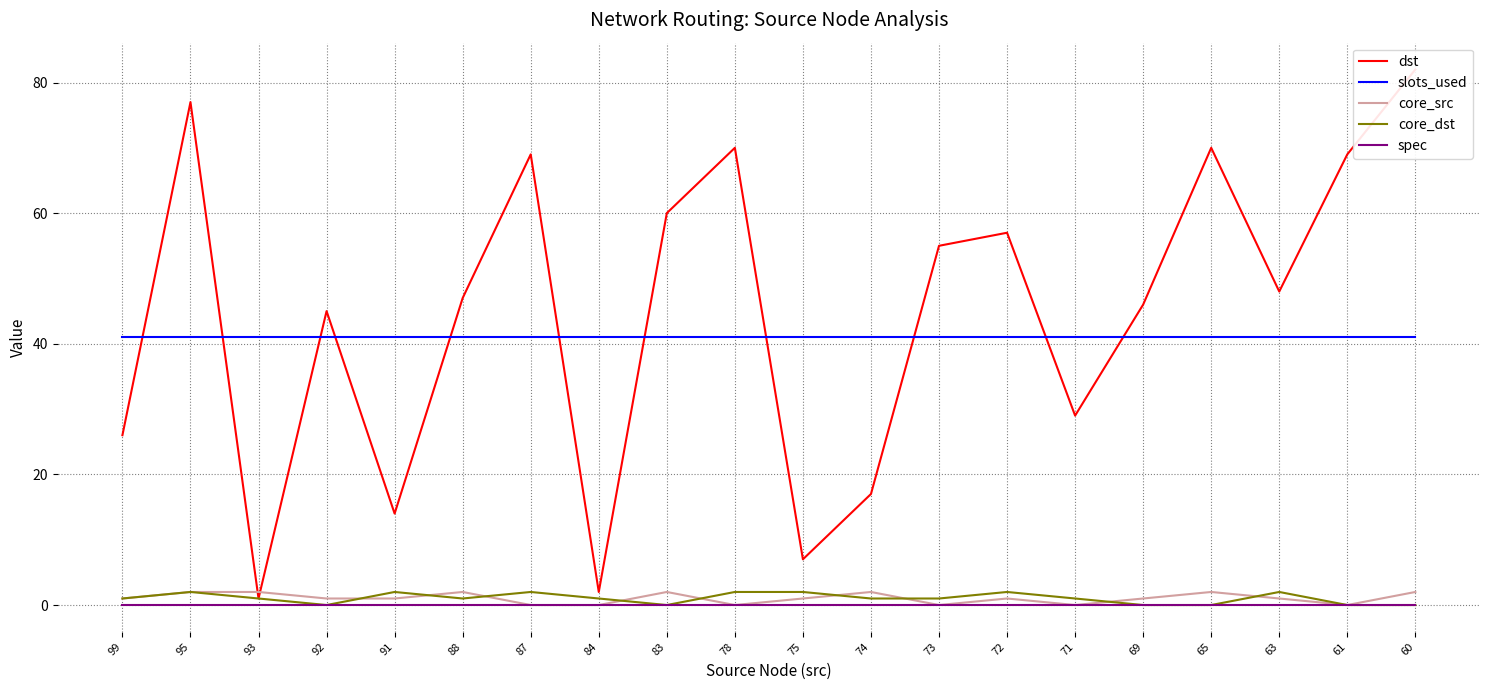

What are all the series names shown in the legend?

dst, slots_used, core_src, core_dst, spec